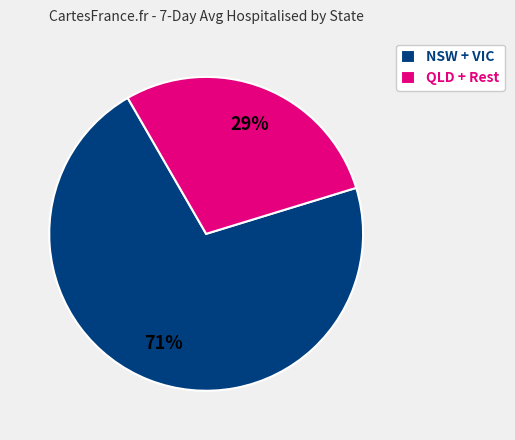

How many slices are in this pie chart?

2